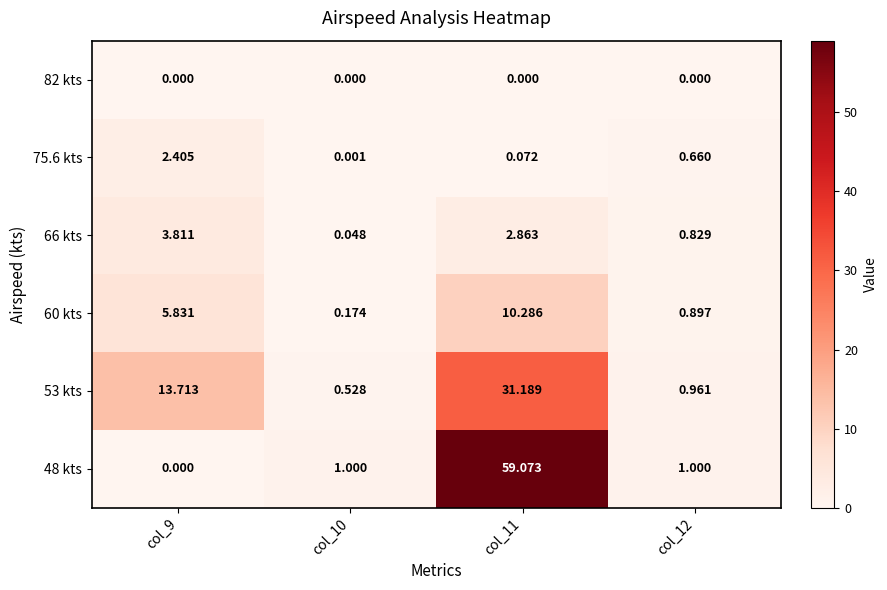

List the series in order of their peak value, lowest first.

82 kts, 75.6 kts, 66 kts, 60 kts, 53 kts, 48 kts